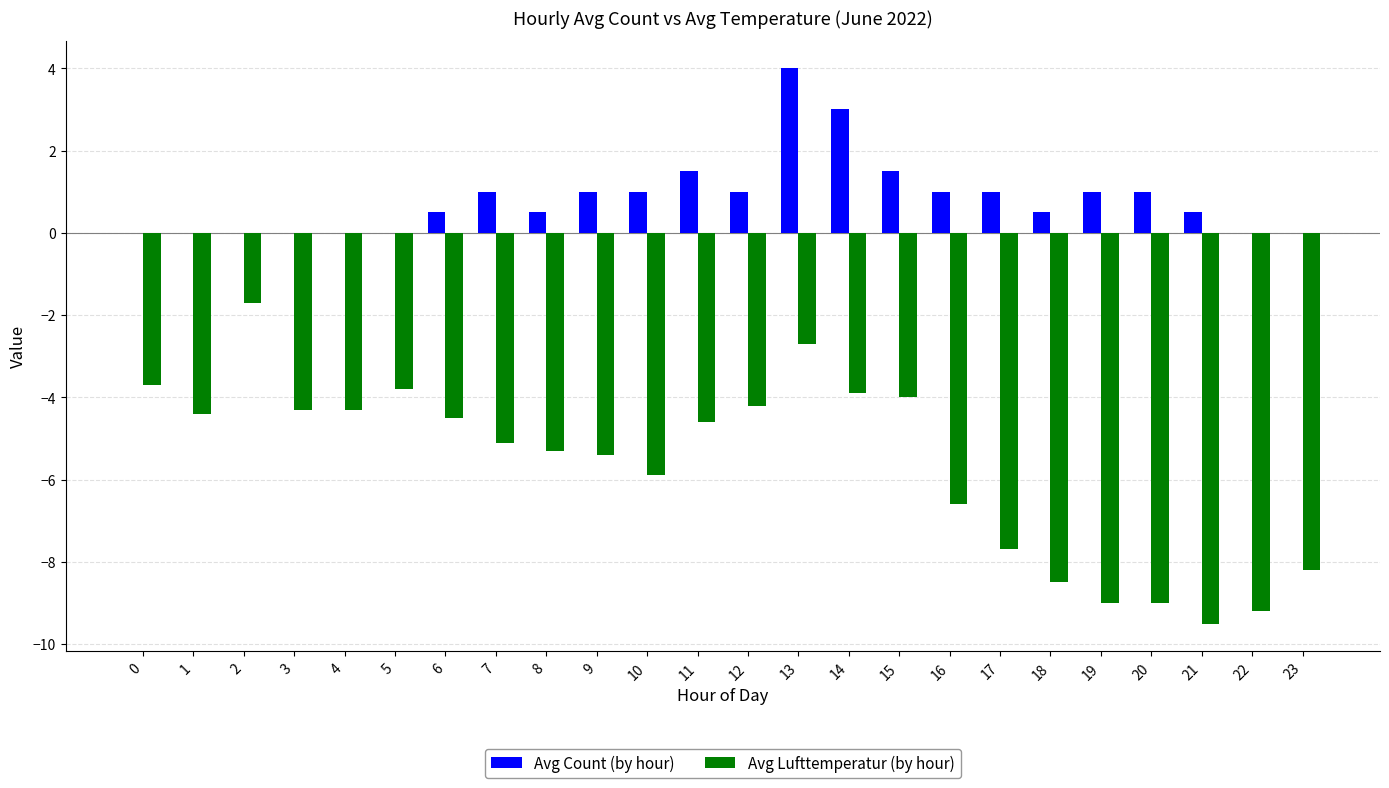

Read the Avg Lufttemperatur (by hour) value at 17.

-7.7